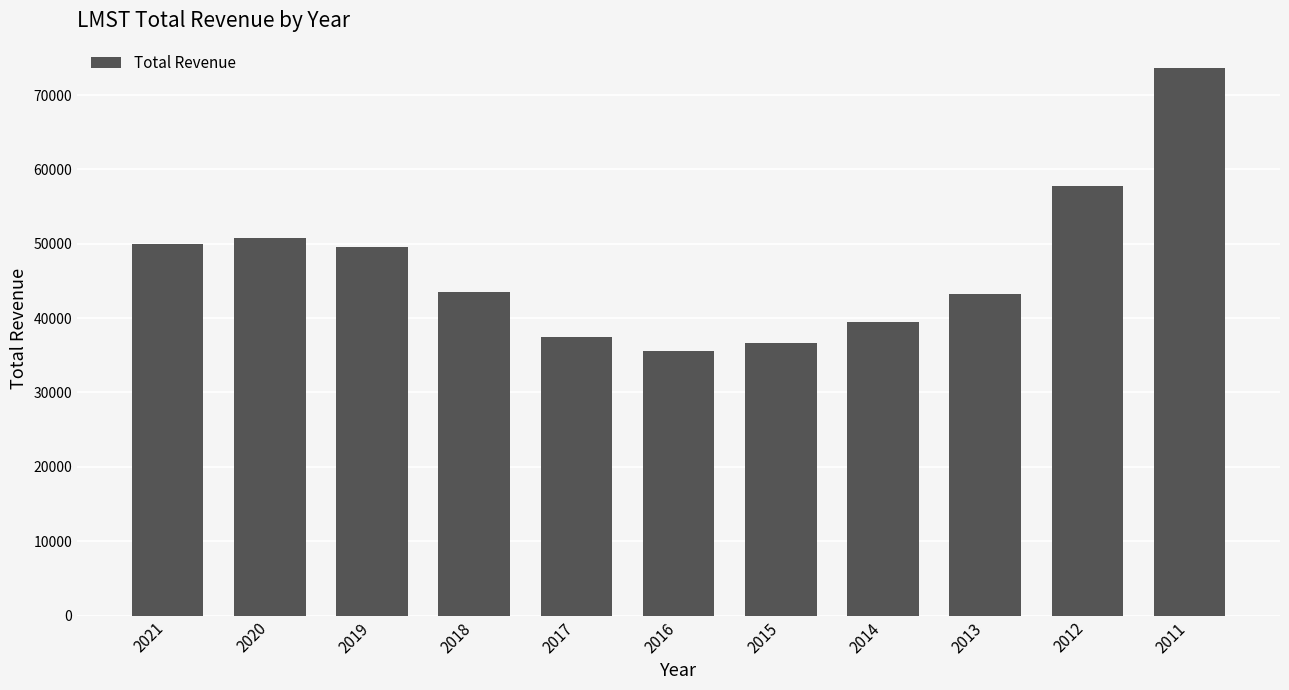

What is the ratio of the value at 2013 to the value at 2017?

1.2